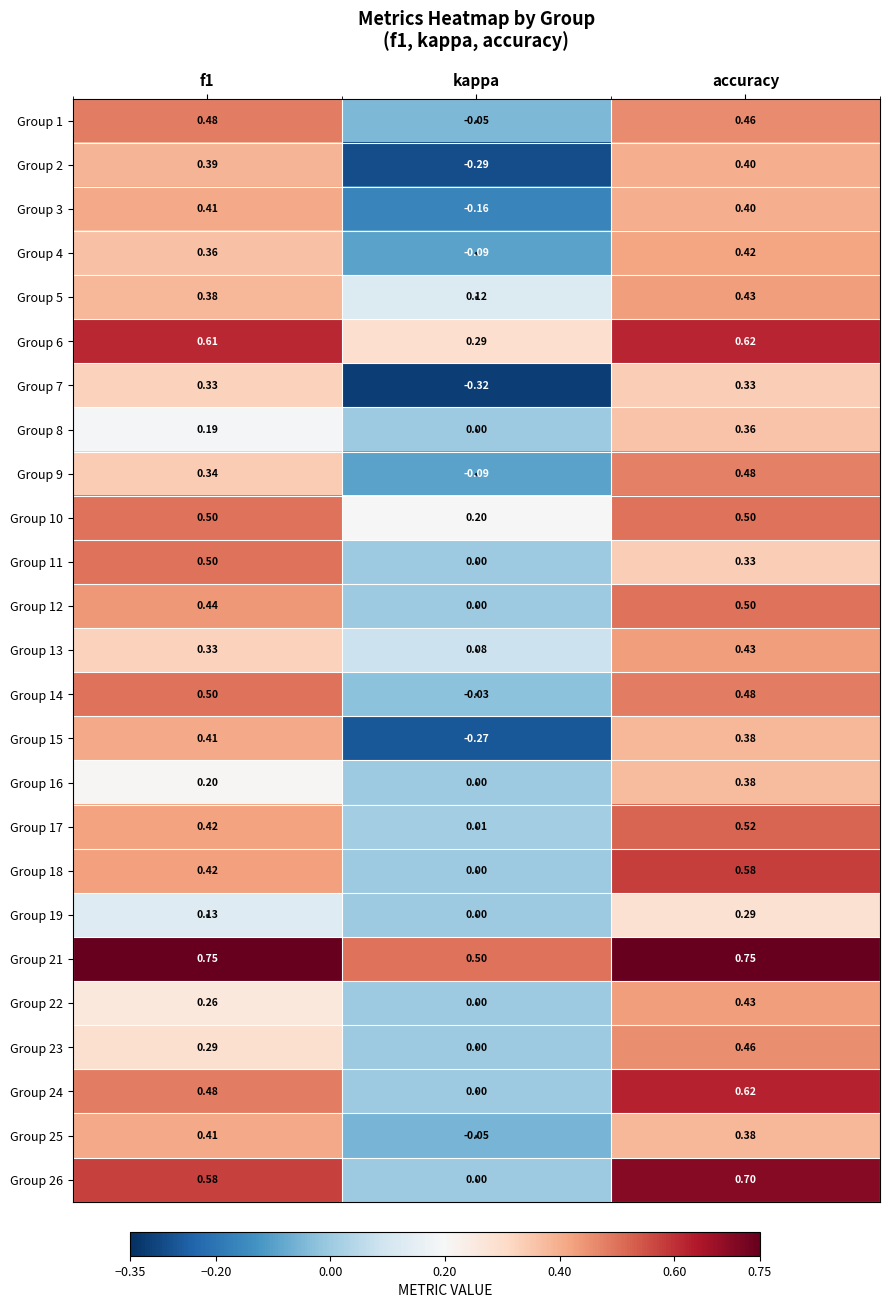

At which label is Group 7 closest to 0?

kappa